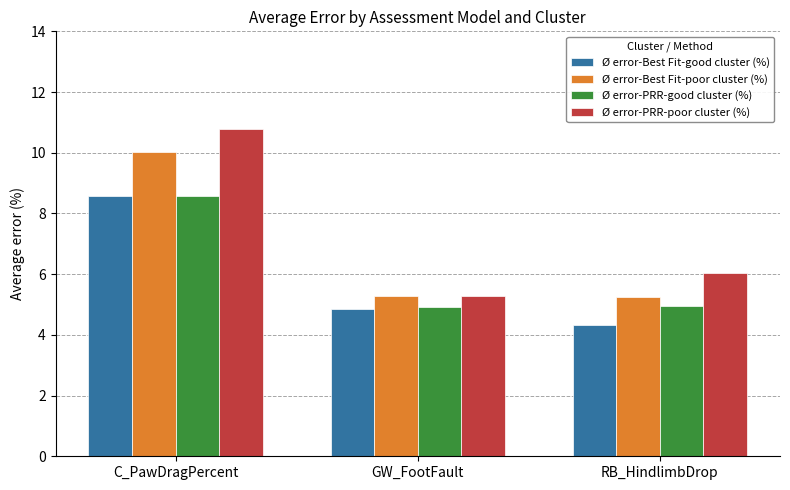

What is the label of the 3rd bar from the right?

C_PawDragPercent